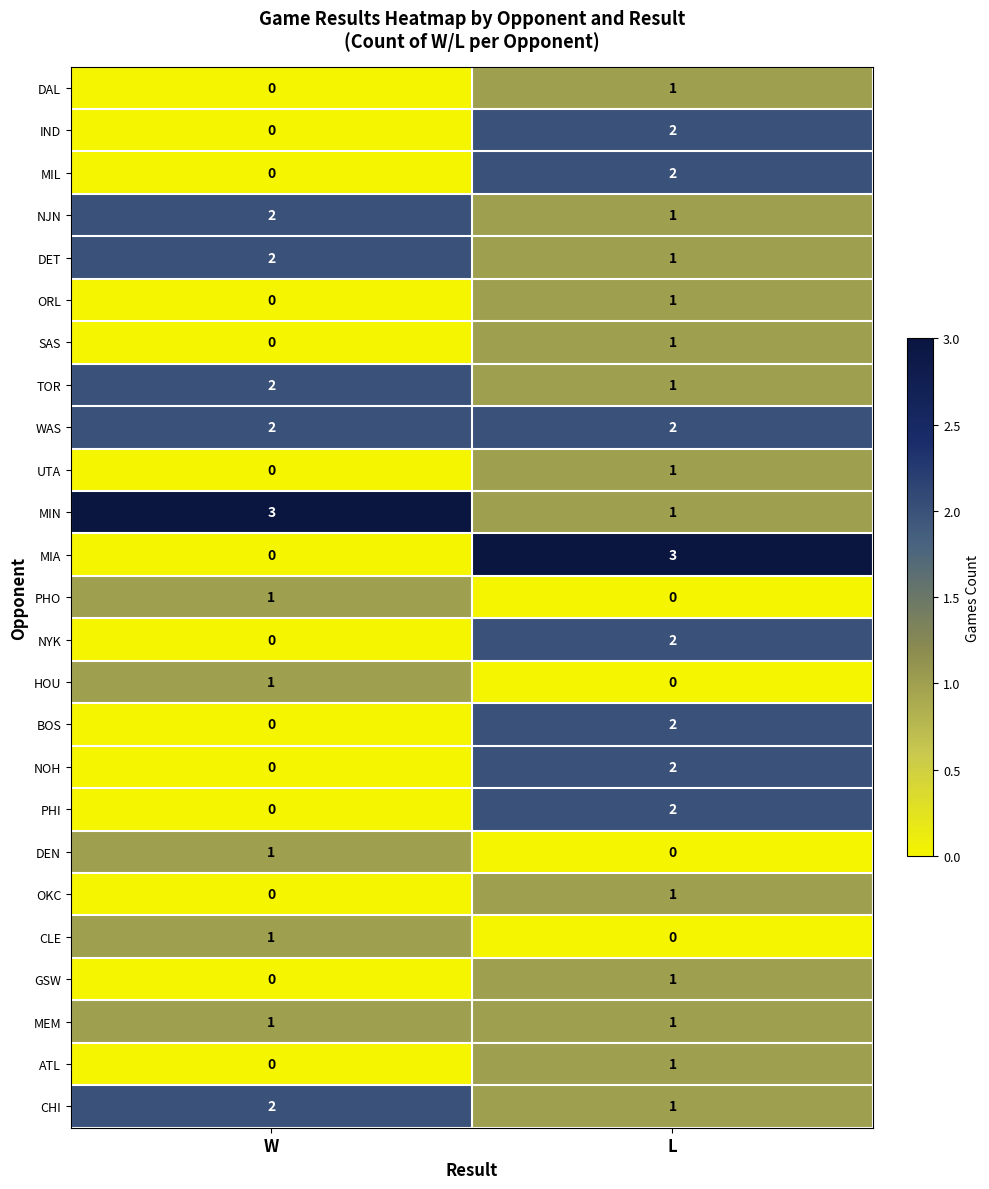

List the labels in order of IND value, smallest first.

W, L